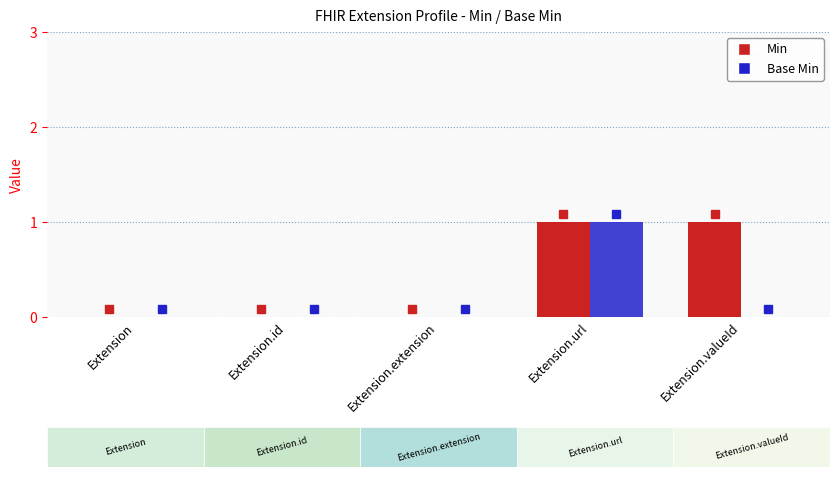

At which category is the sum across all series the highest?

Extension.url